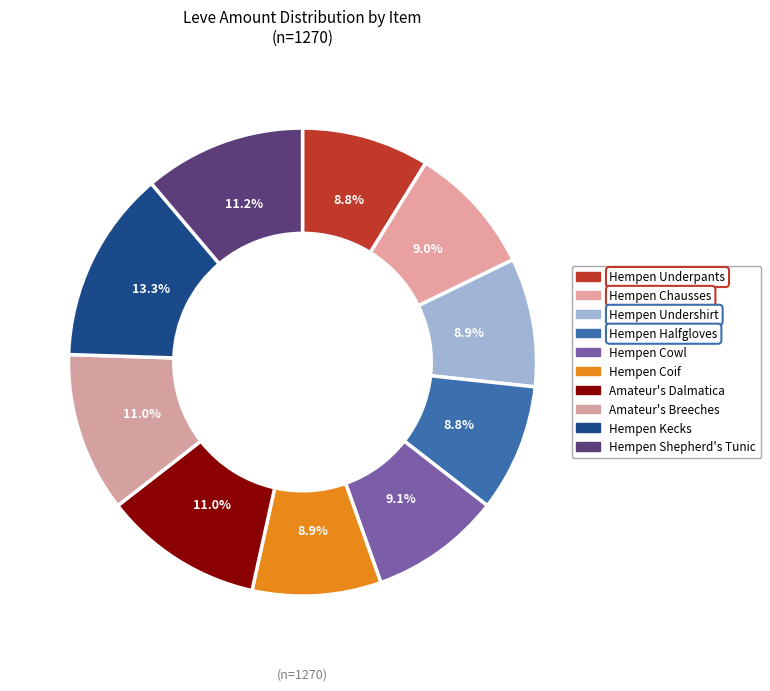

What is the smallest slice in the pie chart?

Hempen Underpants